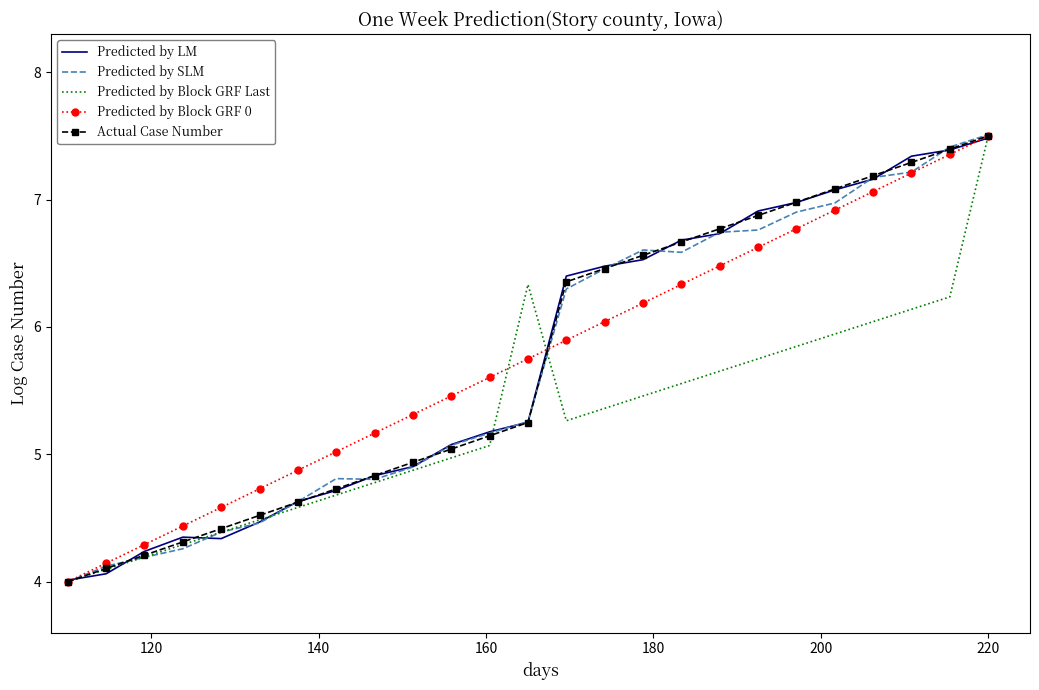

What is the highest value of the Predicted by Block GRF 0 series?

7.5